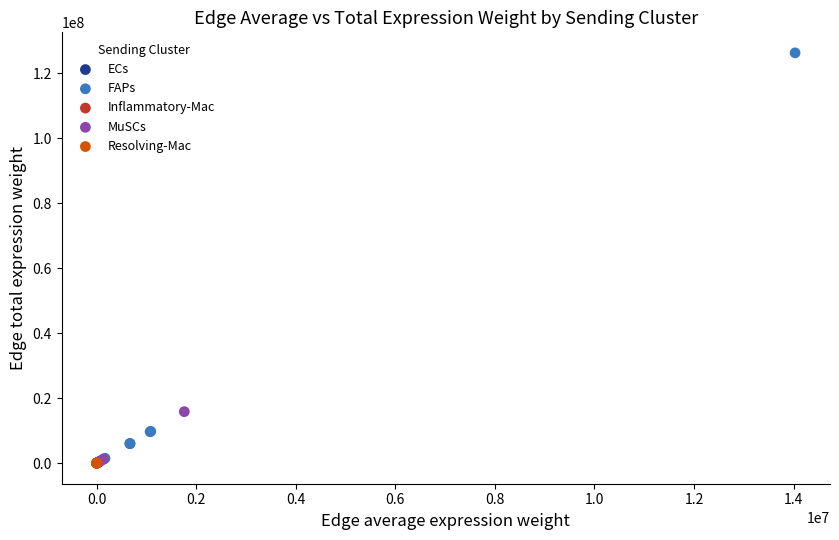

Which series reaches the maximum Y coordinate?

FAPs